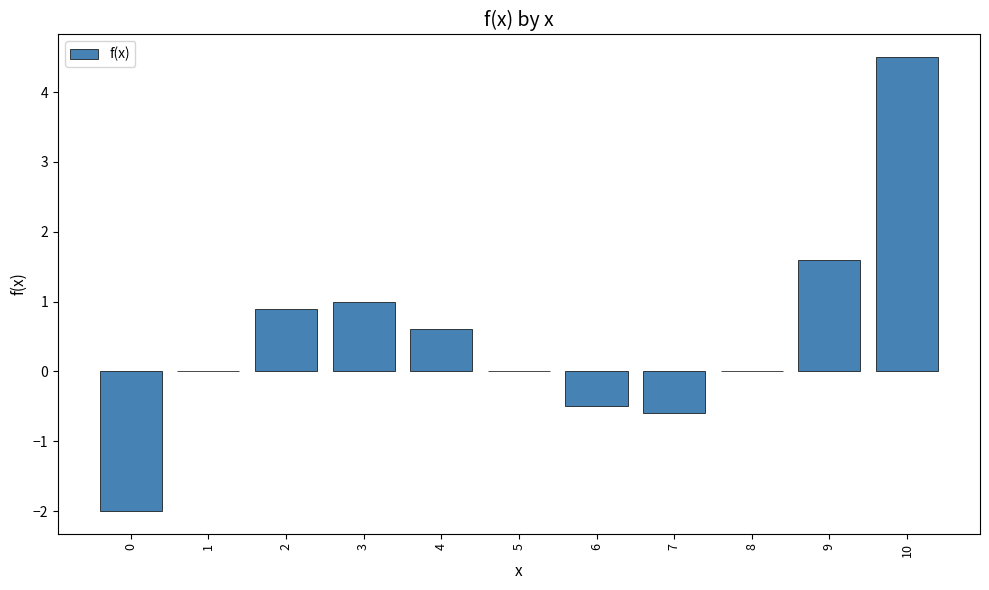

What is the change in value from 6 to 8?

+0.5